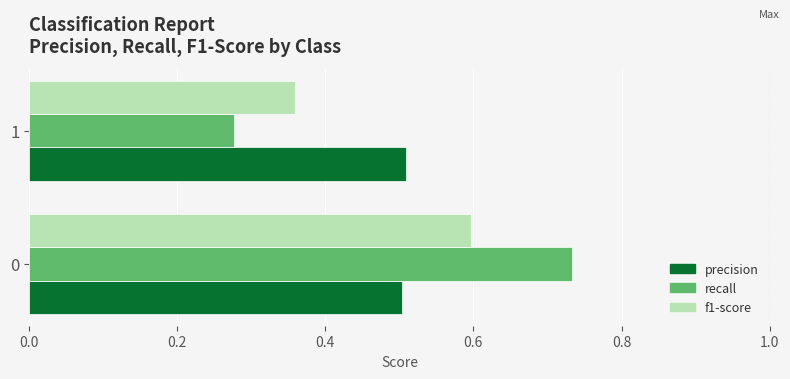

Is it true that precision equals 0.5 at 0?

True